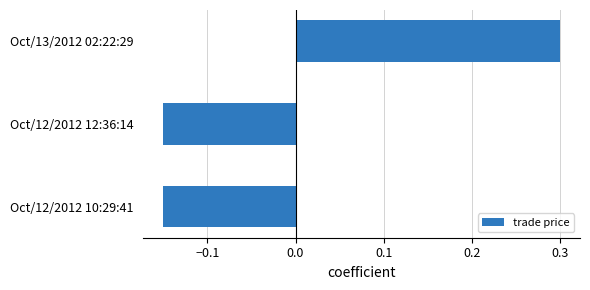

Are the bars grouped side by side (vs. stacked)?

No